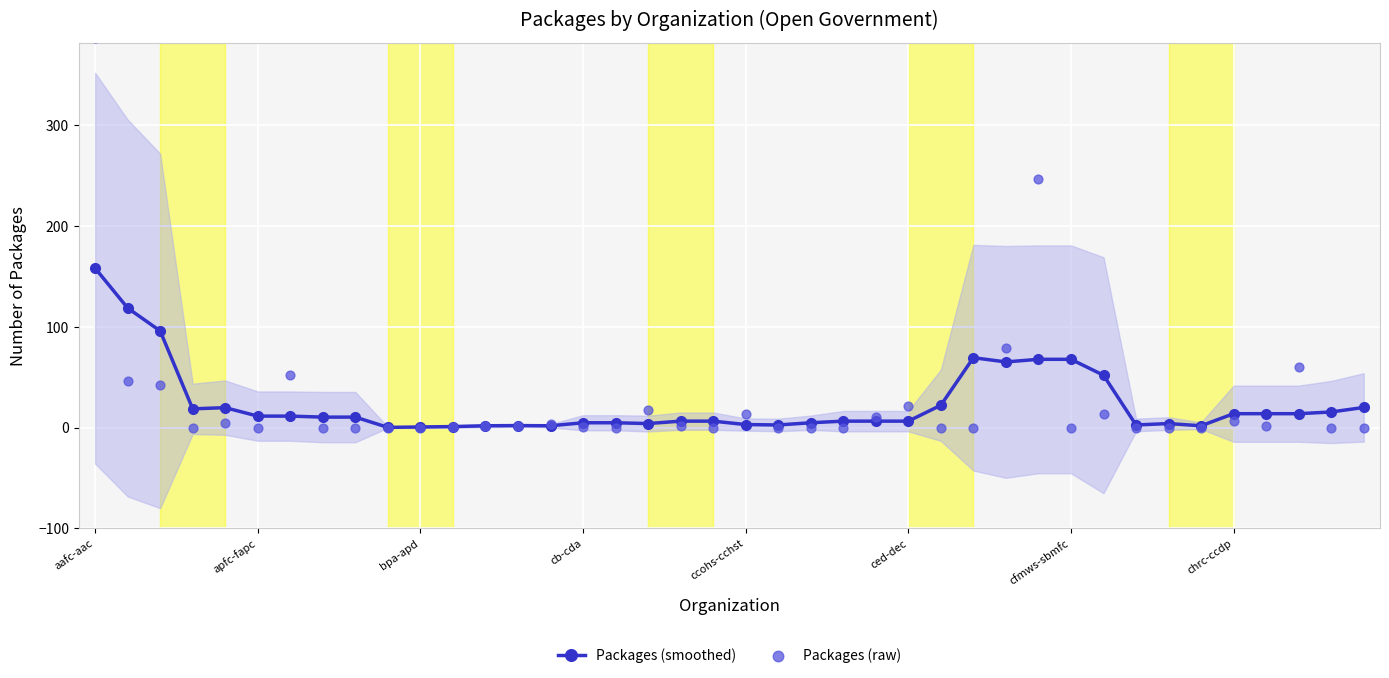

What are all the series names shown in the legend?

Packages (smoothed), Packages (raw)